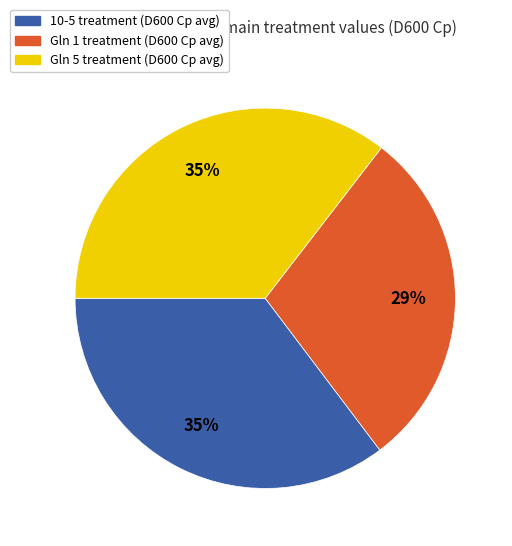

To the nearest percent, what is the combined percentage of Gln 1 and 10-5?

65%